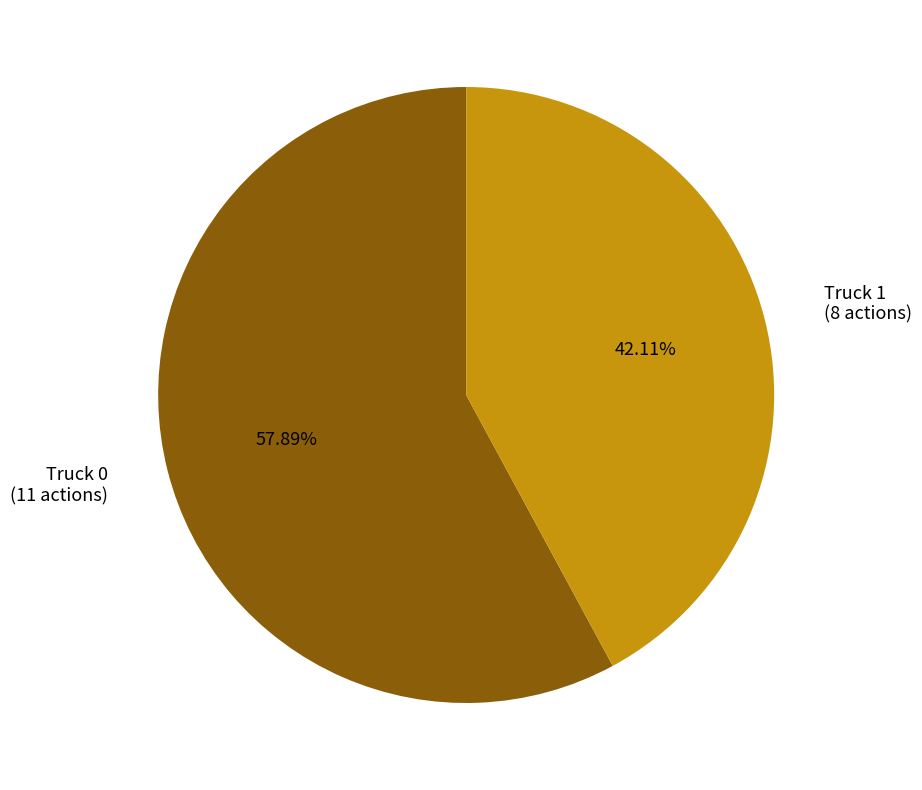

Is there a majority slice in this chart?

Yes